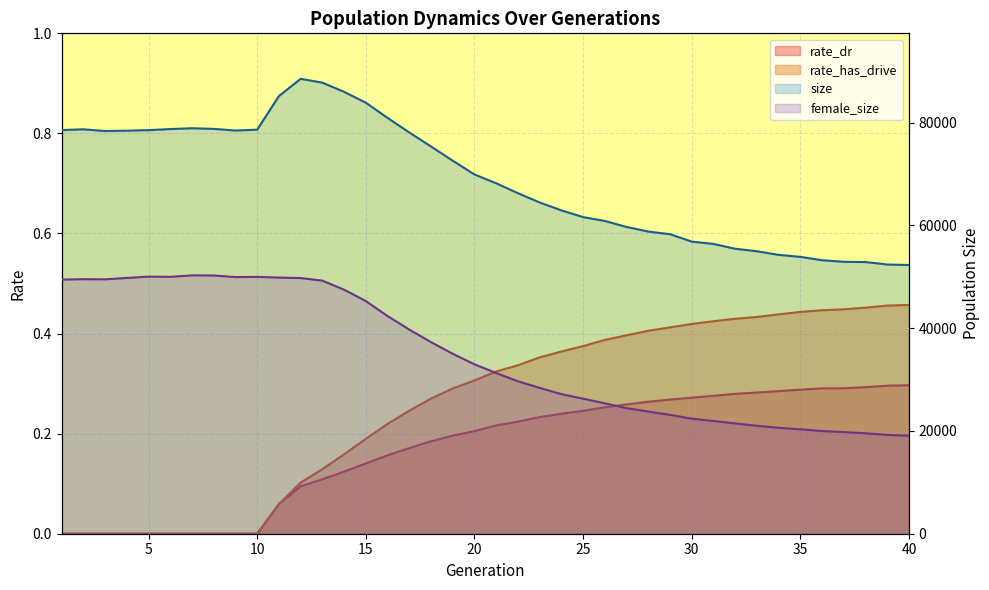

Between 13 and 20, which is larger?

13